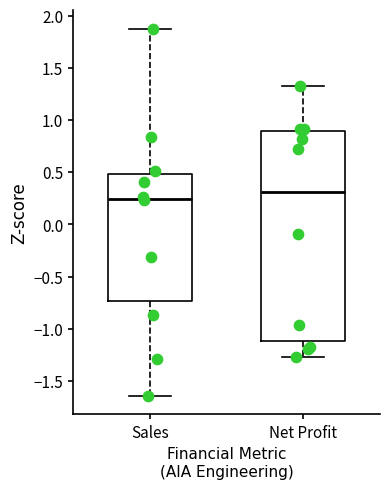

Reading left to right, transcribe this box plot: for each box, give where its median line is, the range the box spans, and where its two whiskers end, as read against the y-axis. The values are not printed on the chart, so give them approximately, as read against the axis.

Sales: median 0.25, box -0.75 to 0.50, whiskers -1.65 to 1.90
Net Profit: median 0.30, box -1.10 to 0.90, whiskers -1.25 to 1.35